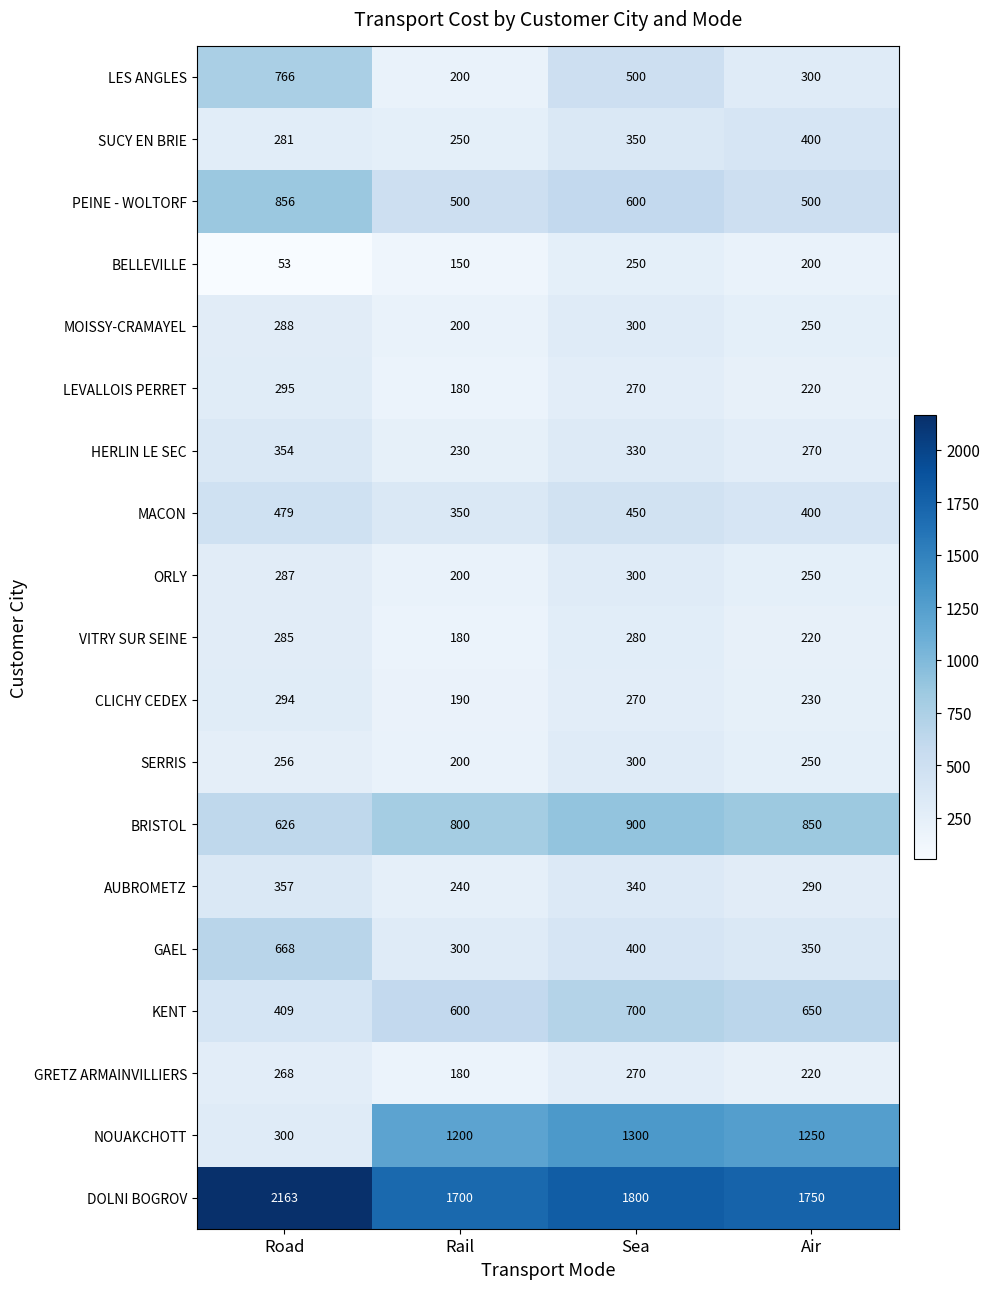

How many categories are shown in the chart?

4